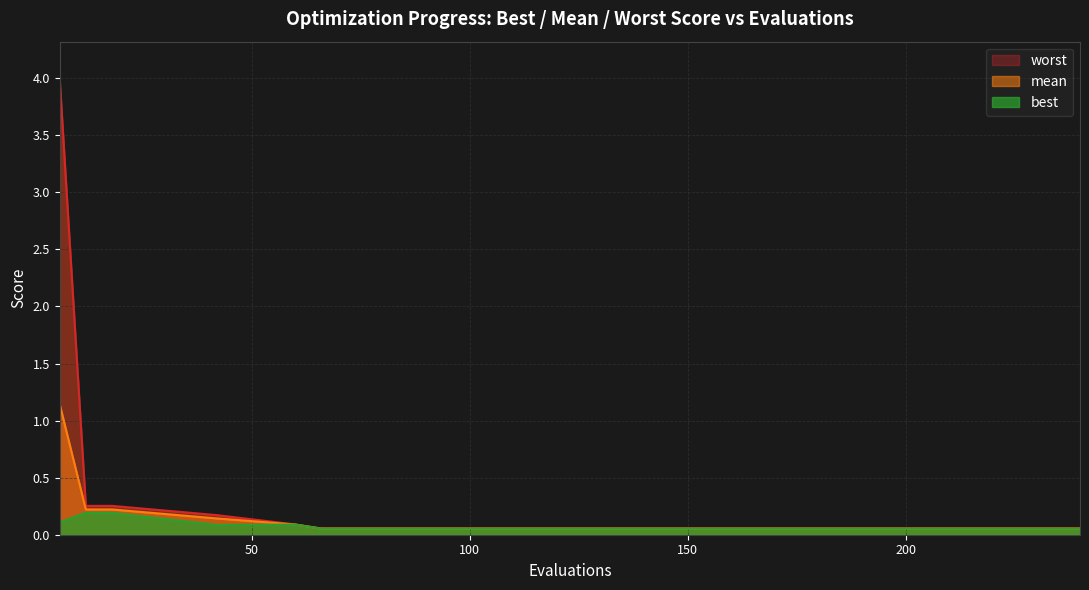

Which series has the largest total across all categories?

worst